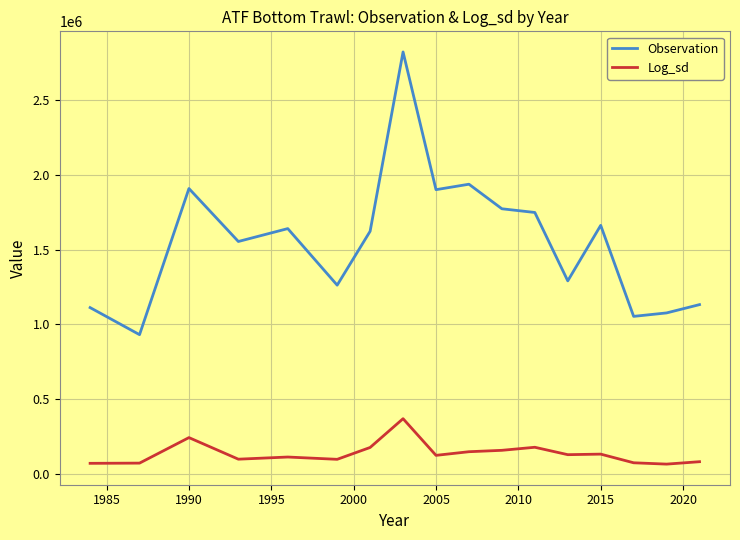

What is the maximum value shown in the chart?

2819095.3